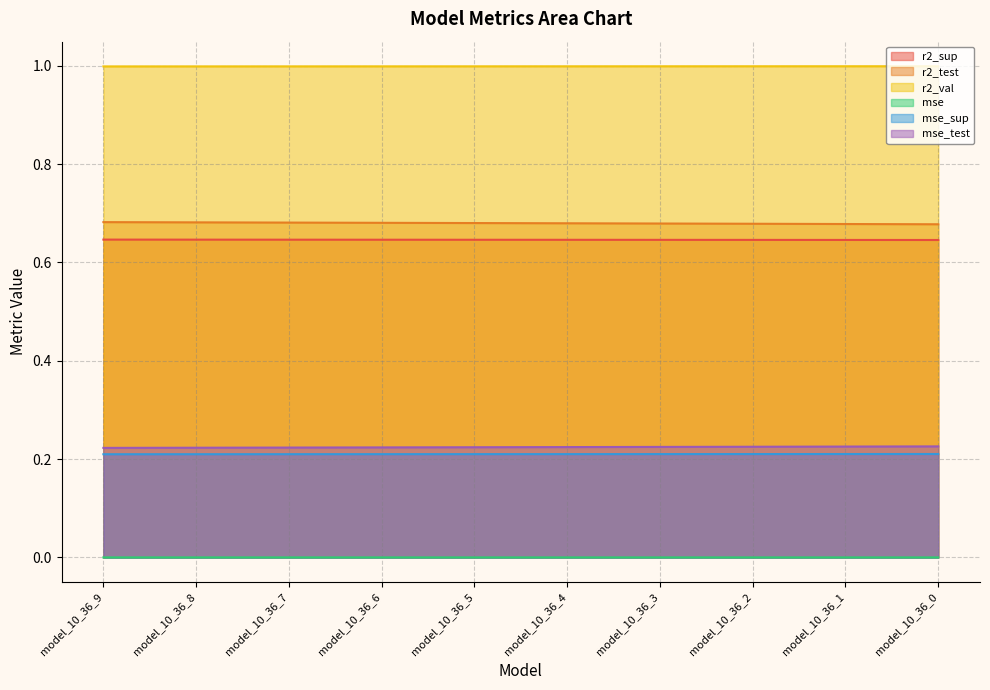

Which series changed the most between model_10_36_7 and model_10_36_6?

mse_test